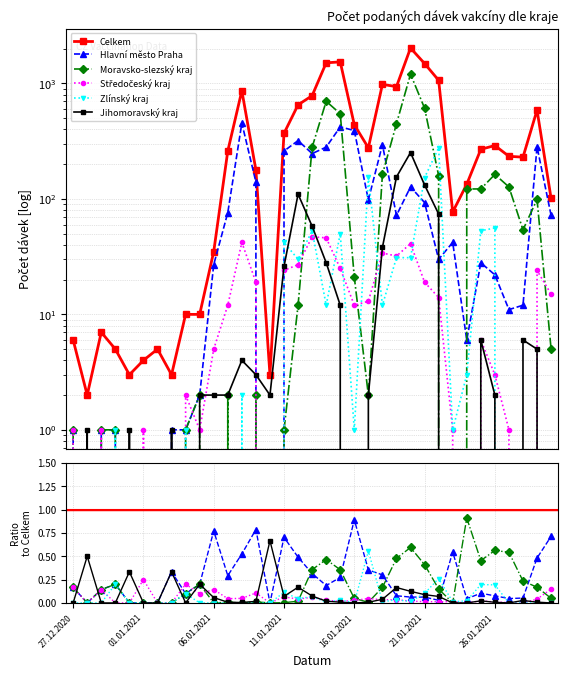

List the labels in order of Hlavní město Praha value, largest first.

08.01.2021, 15.01.2021, 16.01.2021, 12.01.2021, 18.01.2021, 29.01.2021, 14.01.2021, 11.01.2021, 13.01.2021, 09.01.2021, 20.01.2021, 17.01.2021, 21.01.2021, 07.01.2021, 19.01.2021, 30.01.2021, 23.01.2021, 22.01.2021, 25.01.2021, 06.01.2021, 26.01.2021, 28.01.2021, 27.01.2021, 24.01.2021, 05.01.2021, 27.12.2020, 29.12.2020, 30.12.2020, 03.01.2021, 04.01.2021, 28.12.2020, 31.12.2020, 01.01.2021, 02.01.2021, 10.01.2021